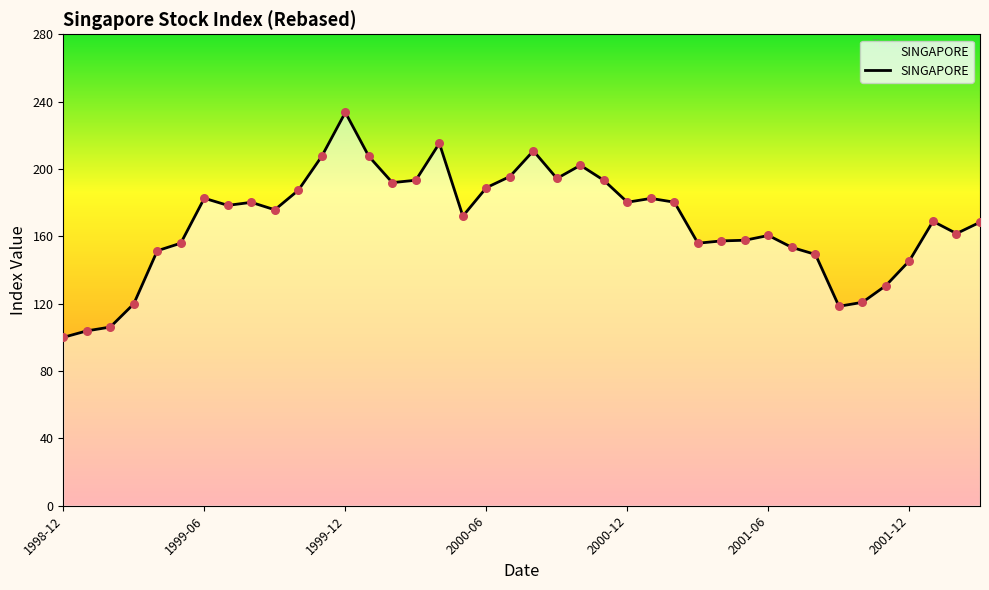

What is the difference between the maximum and minimum values?

133.6